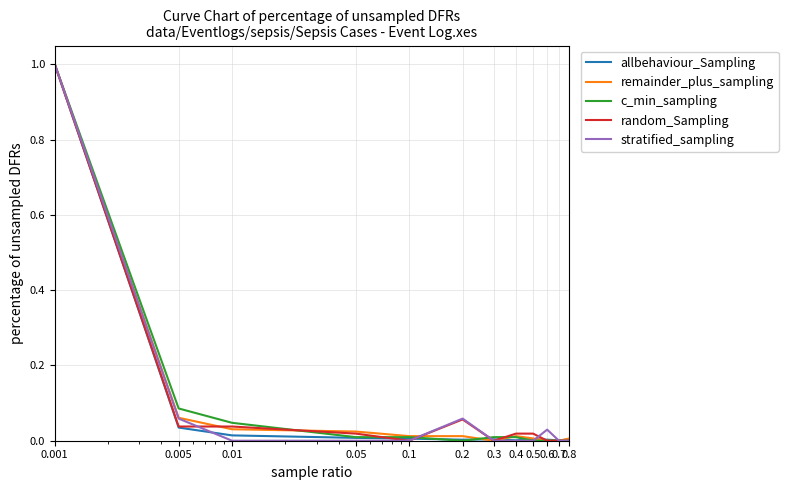

What is the maximum value shown in the chart?

1.0